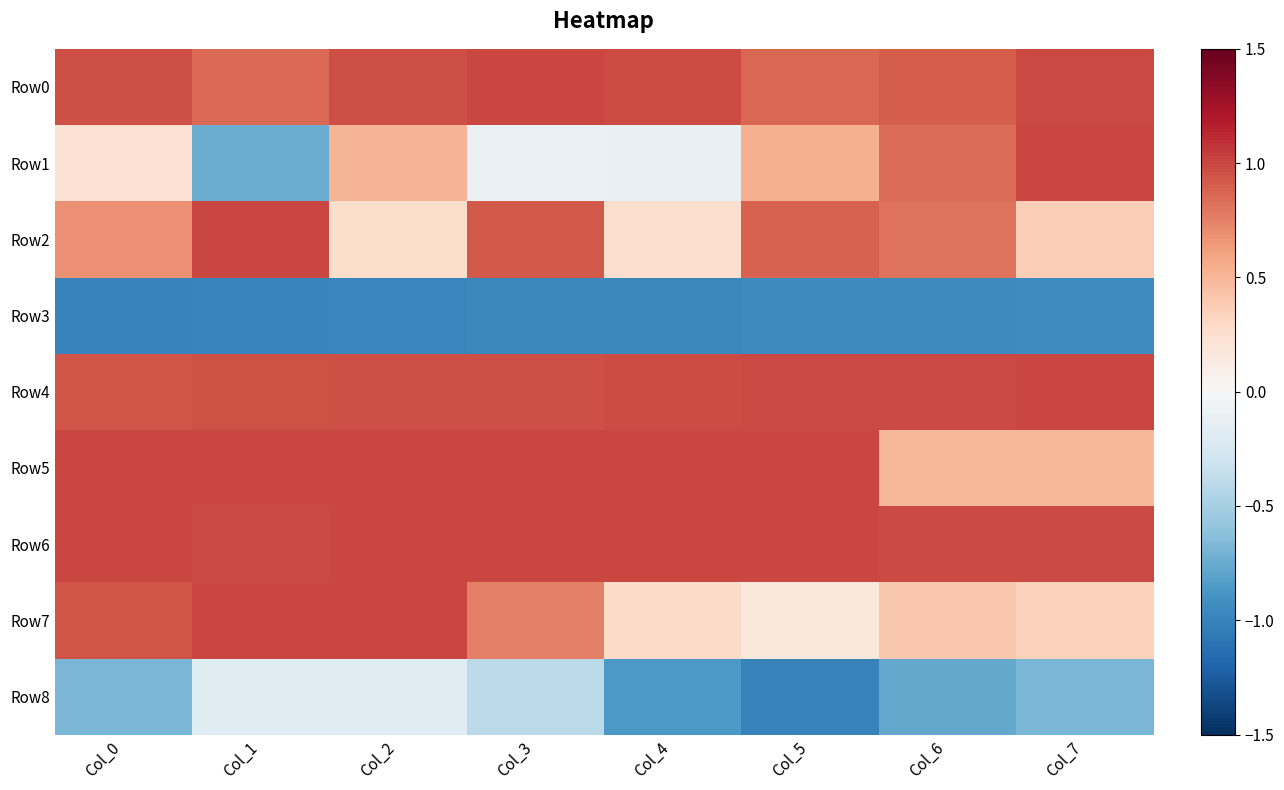

Reading left to right, extract all data points from this chart.

Row0: Col_0=1.0	Col_1=0.9	Col_2=1.0	Col_3=1.0	Col_4=1.0	Col_5=0.9	Col_6=0.9	Col_7=1.0
Row1: Col_0=0.2	Col_1=-0.7	Col_2=0.5	Col_3=-0.1	Col_4=-0.1	Col_5=0.5	Col_6=0.8	Col_7=1.0
Row2: Col_0=0.7	Col_1=1.0	Col_2=0.3	Col_3=0.9	Col_4=0.3	Col_5=0.9	Col_6=0.8	Col_7=0.4
Row3: Col_0=-1.0	Col_1=-1.0	Col_2=-1.0	Col_3=-1.0	Col_4=-1.0	Col_5=-1.0	Col_6=-0.9	Col_7=-0.9
Row4: Col_0=0.9	Col_1=1.0	Col_2=1.0	Col_3=1.0	Col_4=1.0	Col_5=1.0	Col_6=1.0	Col_7=1.0
Row5: Col_0=1.0	Col_1=1.0	Col_2=1.0	Col_3=1.0	Col_4=1.0	Col_5=1.0	Col_6=0.5	Col_7=0.5
Row6: Col_0=1.0	Col_1=1.0	Col_2=1.0	Col_3=1.0	Col_4=1.0	Col_5=1.0	Col_6=1.0	Col_7=1.0
Row7: Col_0=0.9	Col_1=1.0	Col_2=1.0	Col_3=0.8	Col_4=0.3	Col_5=0.2	Col_6=0.4	Col_7=0.3
Row8: Col_0=-0.7	Col_1=-0.2	Col_2=-0.2	Col_3=-0.4	Col_4=-0.9	Col_5=-1.0	Col_6=-0.8	Col_7=-0.7